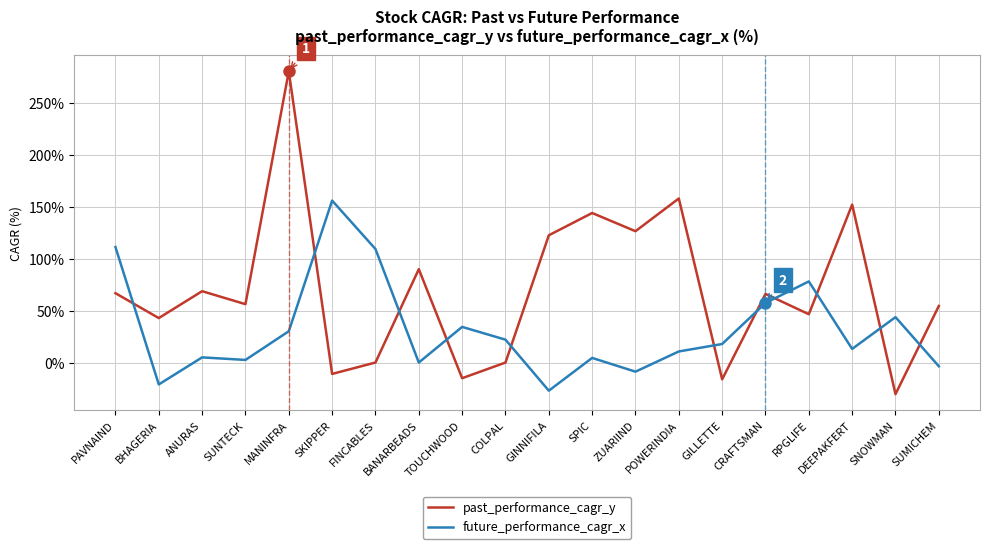

How many lines are shown in the chart?

2